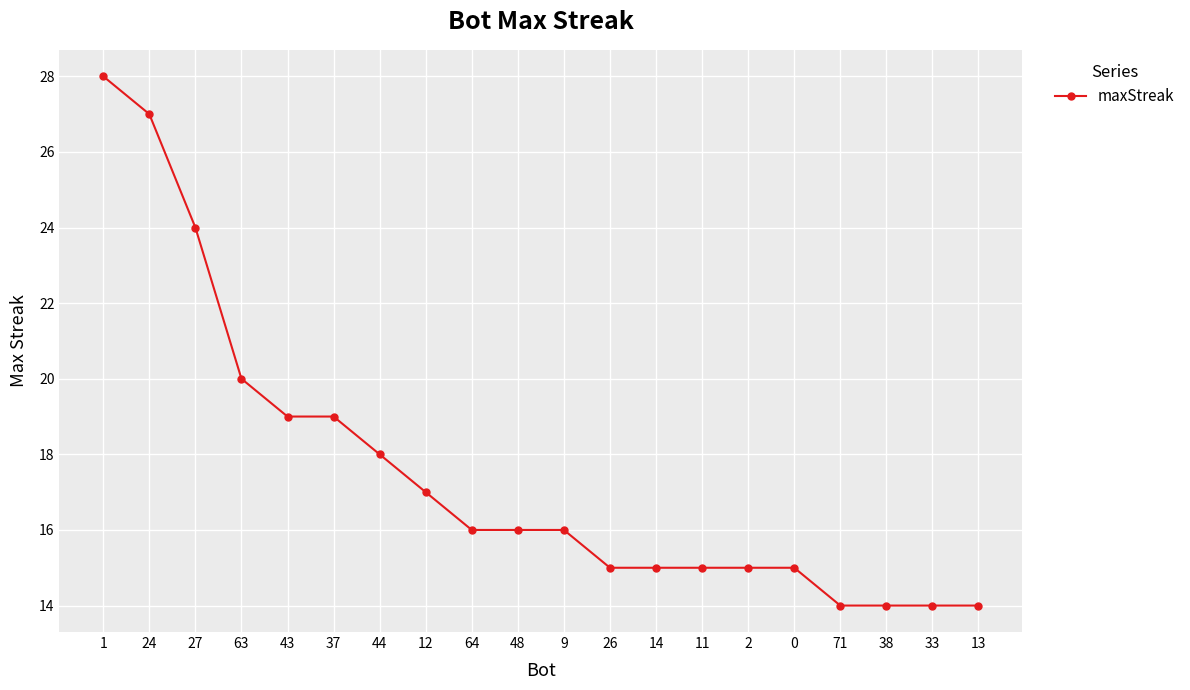

What is the value of the 7th point from the left?

18